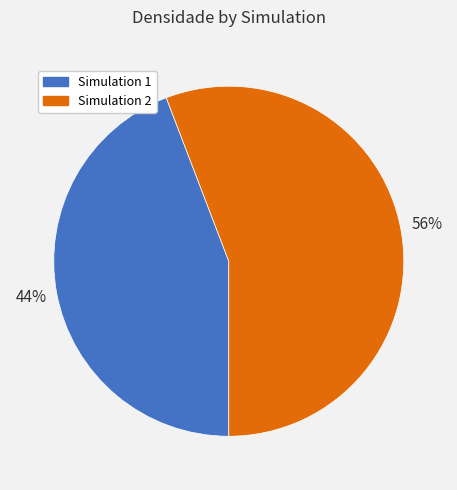

What is the smallest slice in the pie chart?

Simulation 1